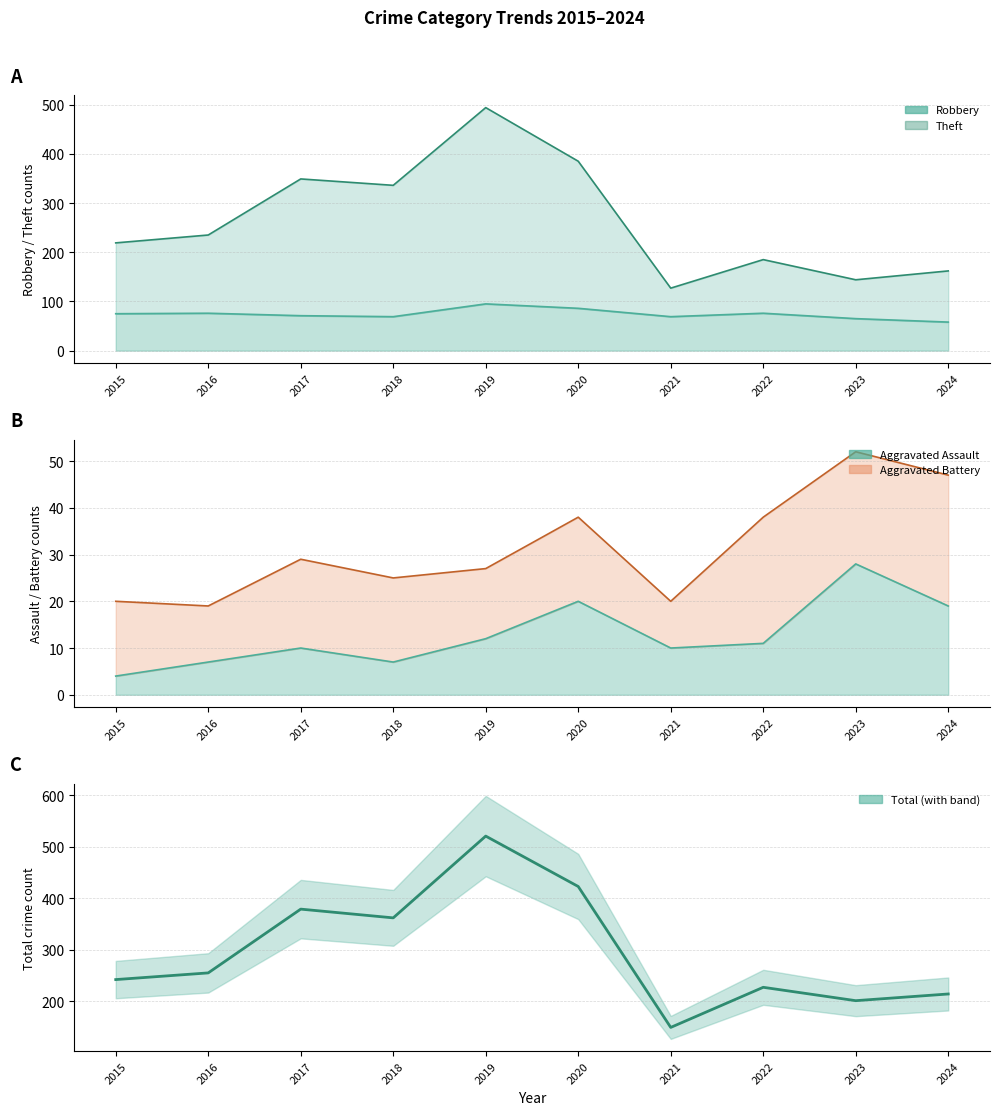

What is the difference between the maximum and minimum values?

372